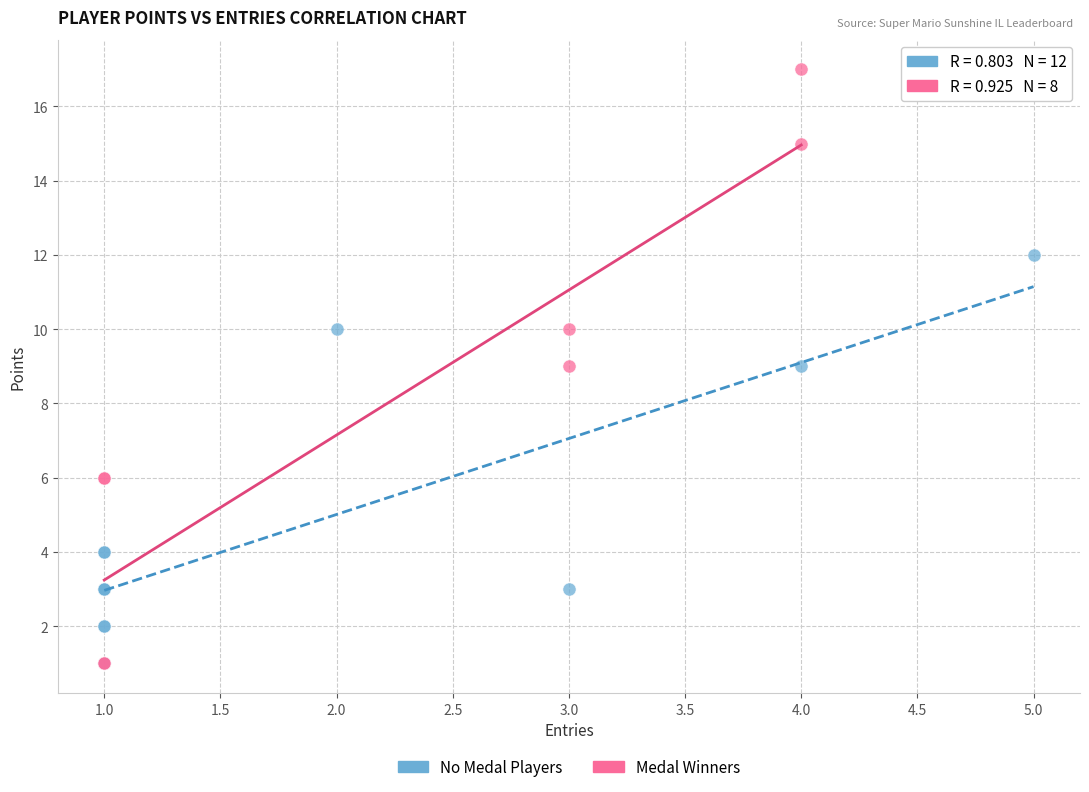

Which series contains the highest Y value?

Medal Winners